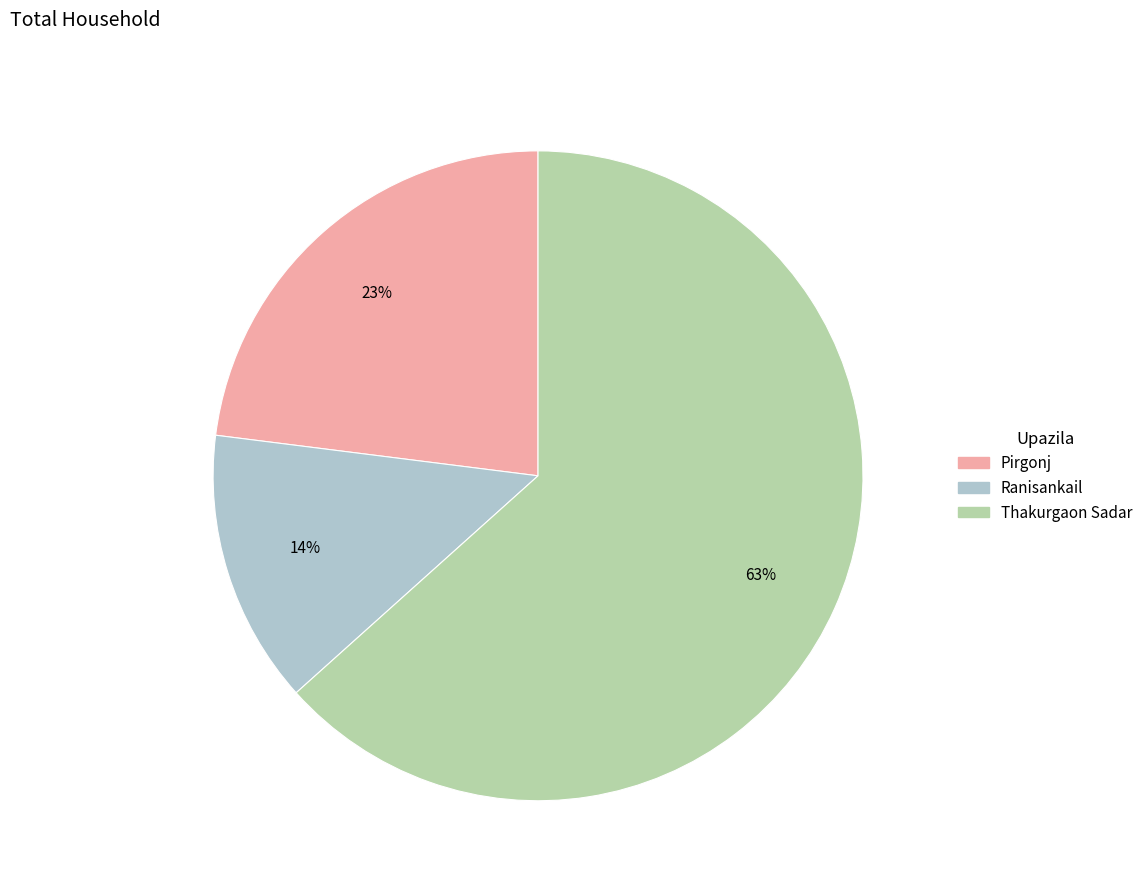

To the nearest percent, what portion does Thakurgaon Sadar represent?

63%